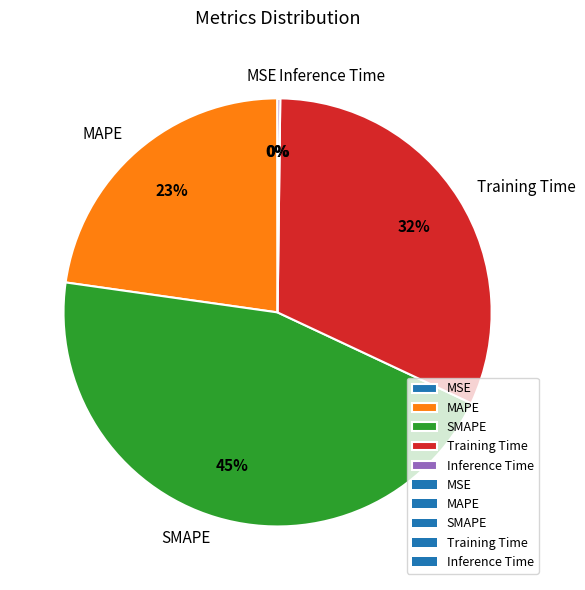

The Training Time slice represents 32% of the pie. True or false?

True